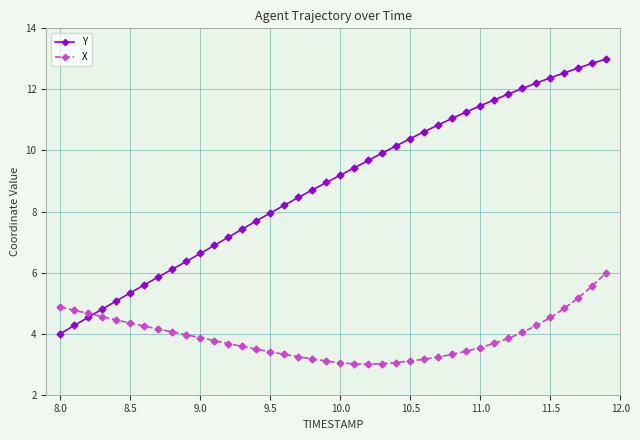

How many times do Y and X cross each other?

1